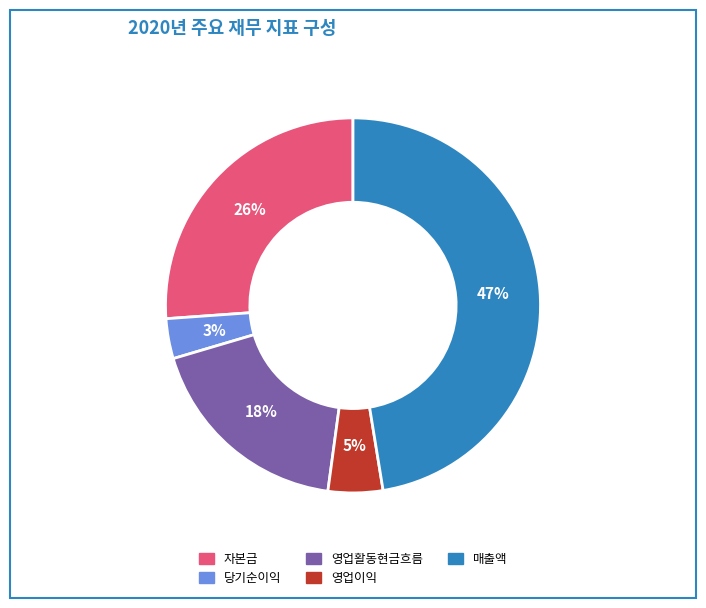

To the nearest percent, what is the difference between the largest and smallest slice percentages?

44%